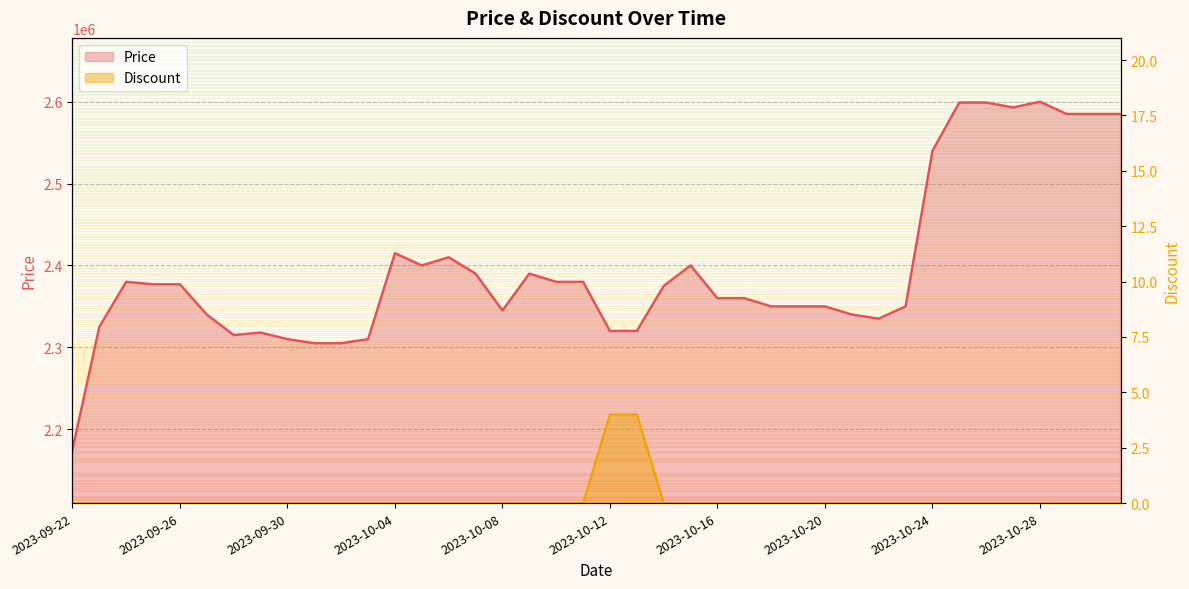

The Price series shows 2400000 at 2023-10-15. True or false?

True